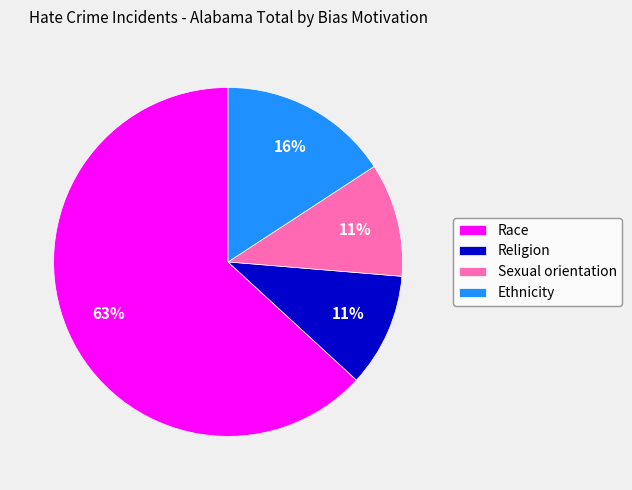

To the nearest percent, what percentage of the pie is Sexual orientation?

11%